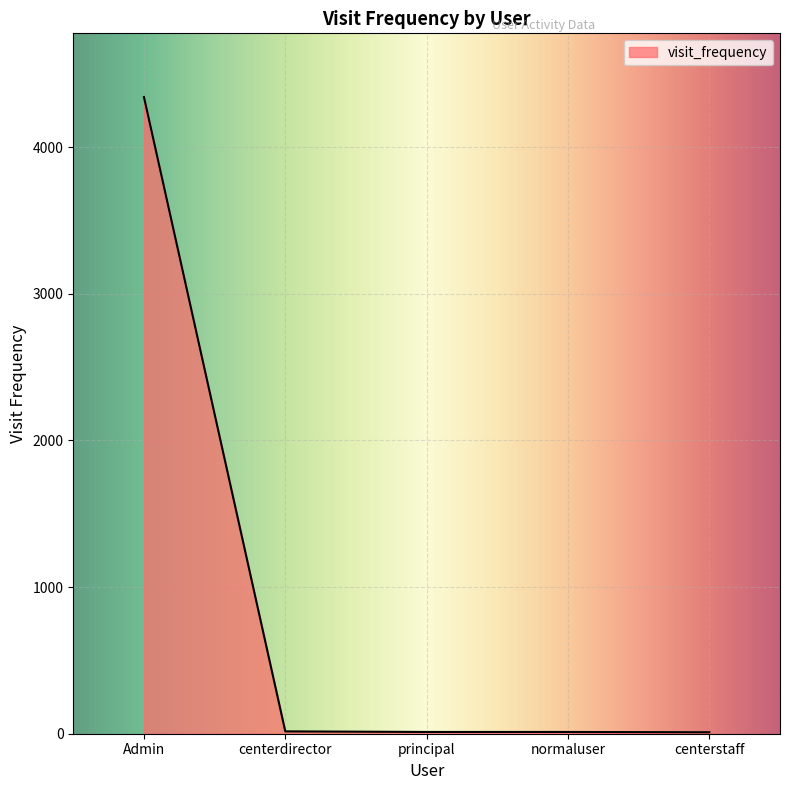

True or false: there are more than 1 points higher than both neighbors.

False